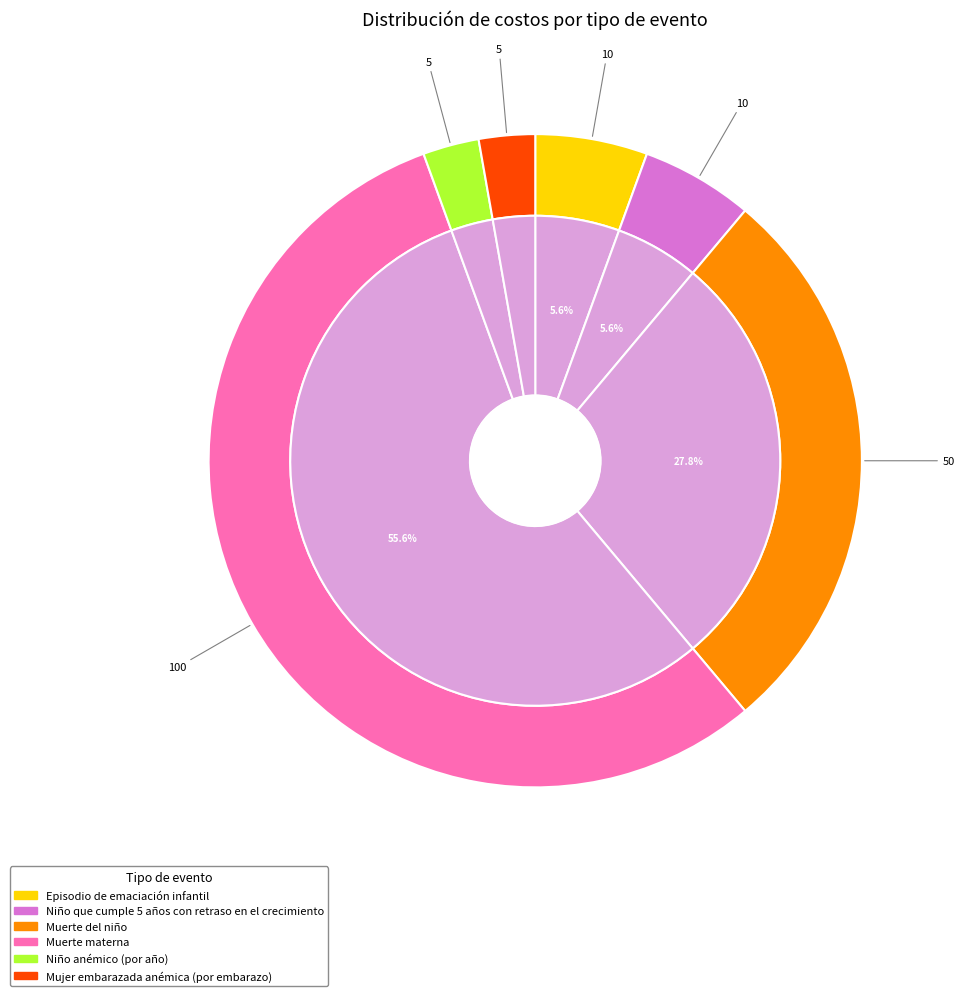

Is Muerte del niño the majority of the pie?

No